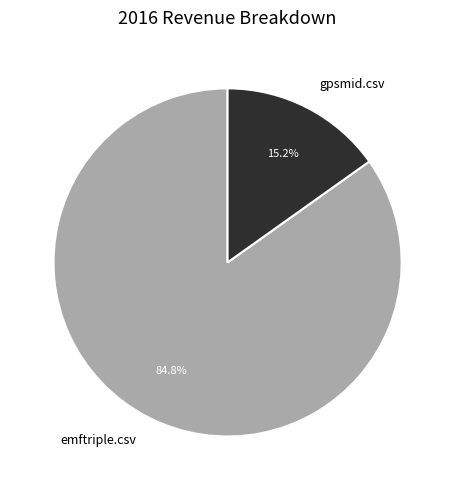

Which slice represents more than half of the pie?

emftriple.csv